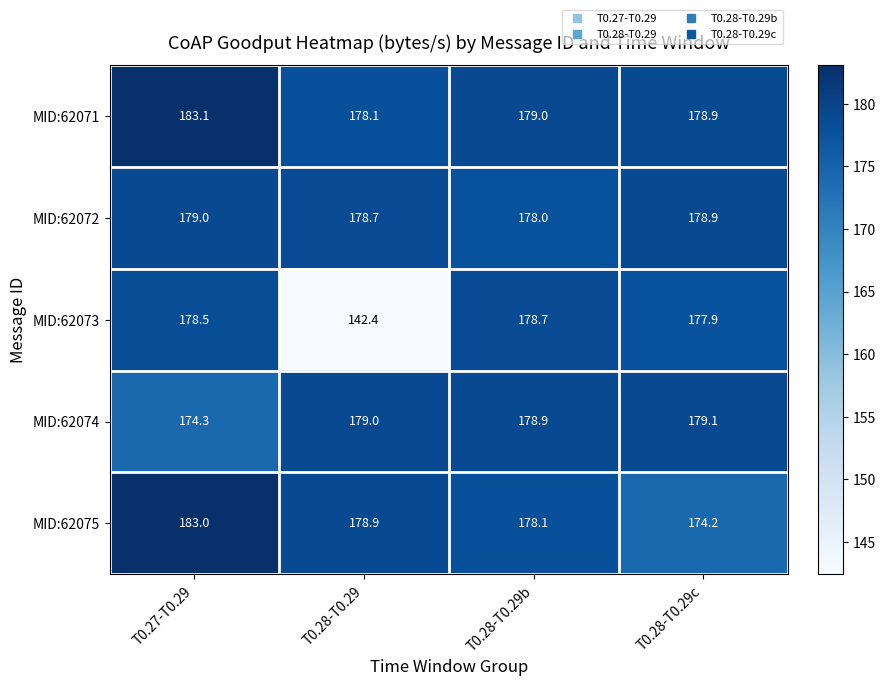

At how many categories does at least one series exceed 182?

1